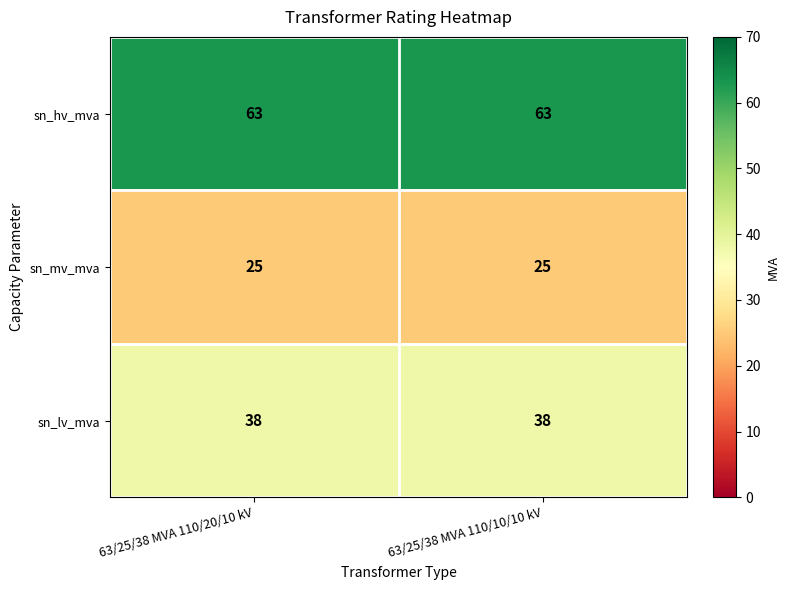

The value of sn_hv_mva at 63/25/38 MVA 110/10/10 kV is 63. True or false?

True